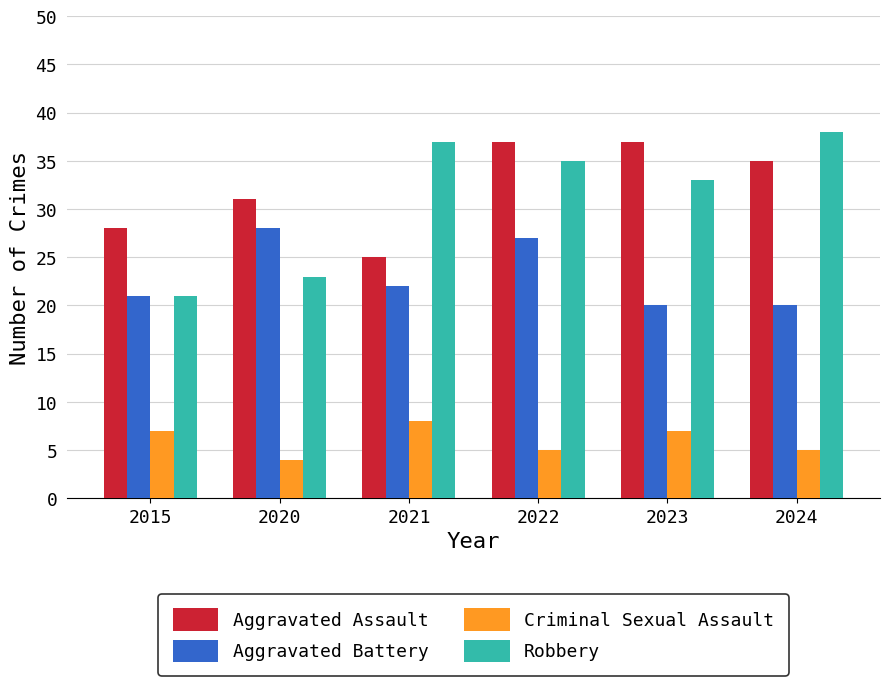

Reading left to right, extract all data points from this chart.

Aggravated Assault: 2015=28	2020=31	2021=25	2022=37	2023=37	2024=35
Aggravated Battery: 2015=21	2020=28	2021=22	2022=27	2023=20	2024=20
Criminal Sexual Assault: 2015=7	2020=4	2021=8	2022=5	2023=7	2024=5
Robbery: 2015=21	2020=23	2021=37	2022=35	2023=33	2024=38